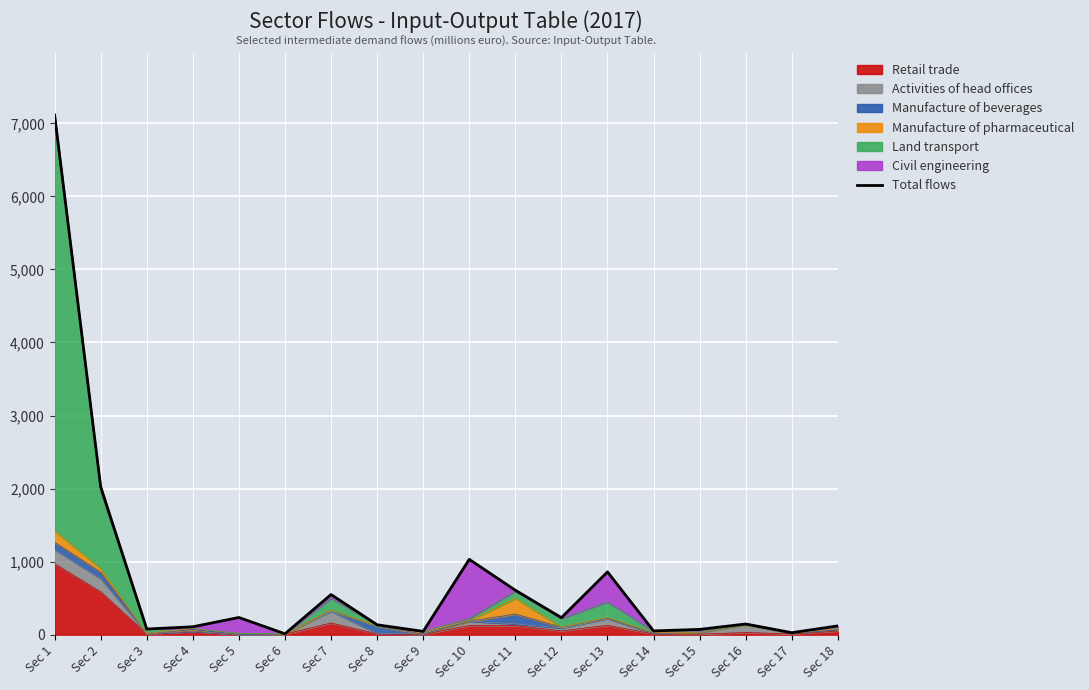

What is the difference between the maximum and second lowest values?

7087